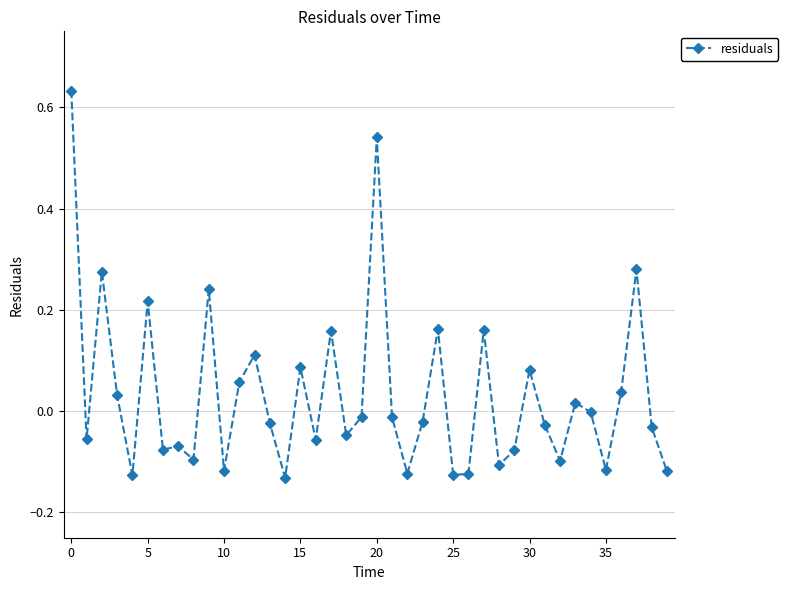

What is the difference between the maximum and minimum values?

0.8